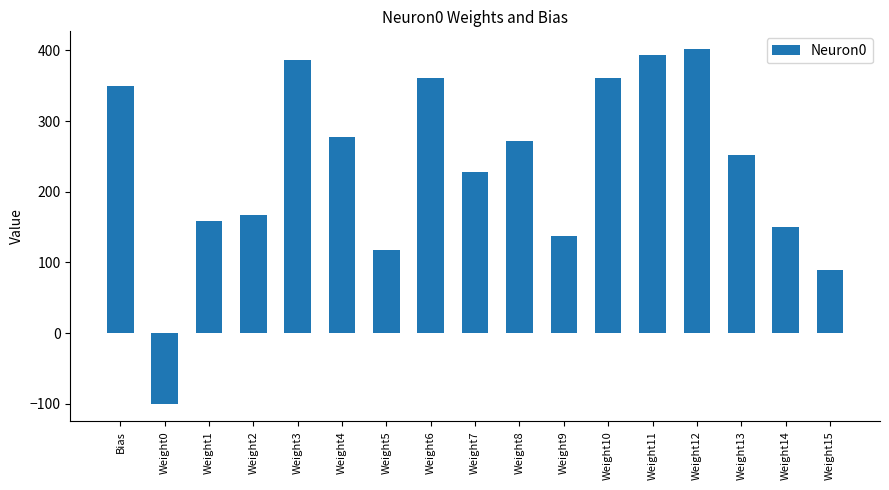

What is the minimum value shown in the chart?

-100.0